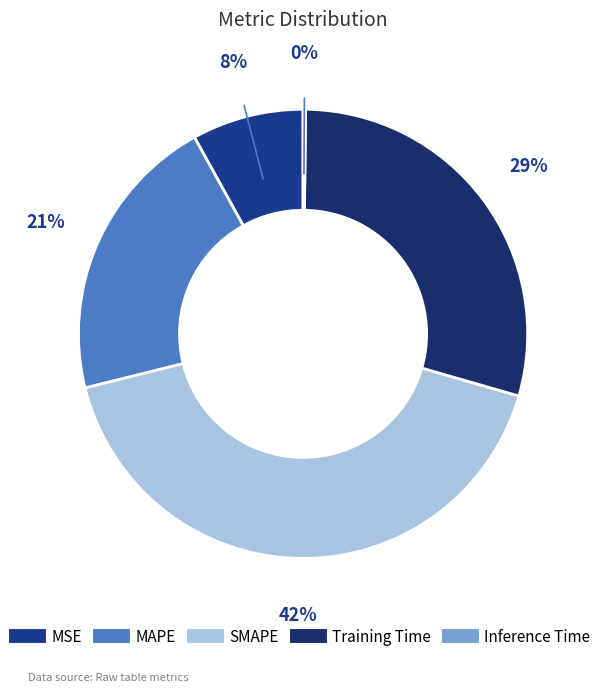

What is the largest slice in the pie chart?

SMAPE